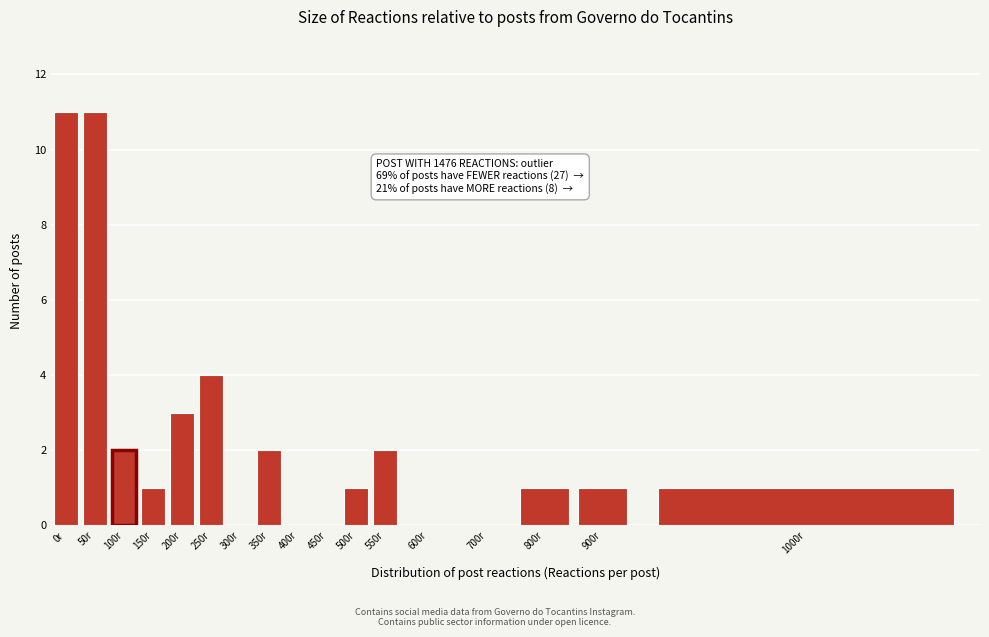

Reading left to right, transcribe all the data shown in this chart.

0r=11	50r=11	100r=2	150r=1	200r=3	250r=4	300r=0	350r=2	400r=0	450r=0	500r=1	550r=2	600r=0	700r=0	800r=1	900r=1	1000r=1